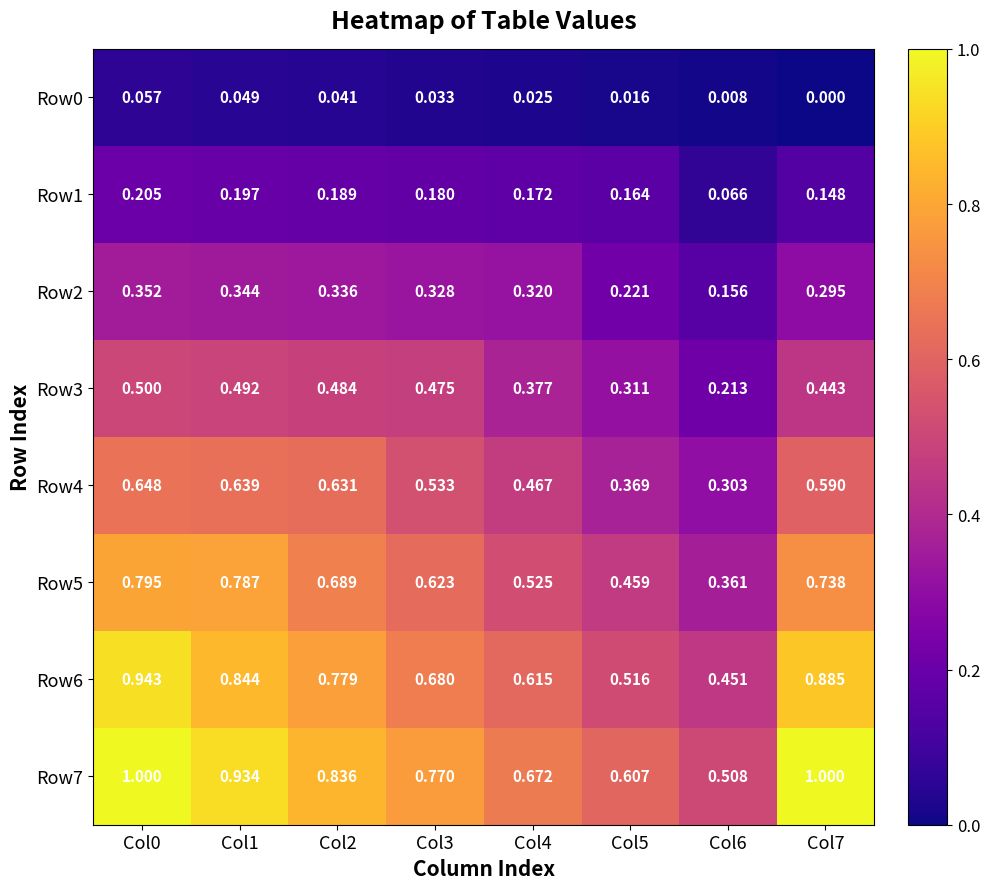

What is the total value across all series at Col5?

2.7